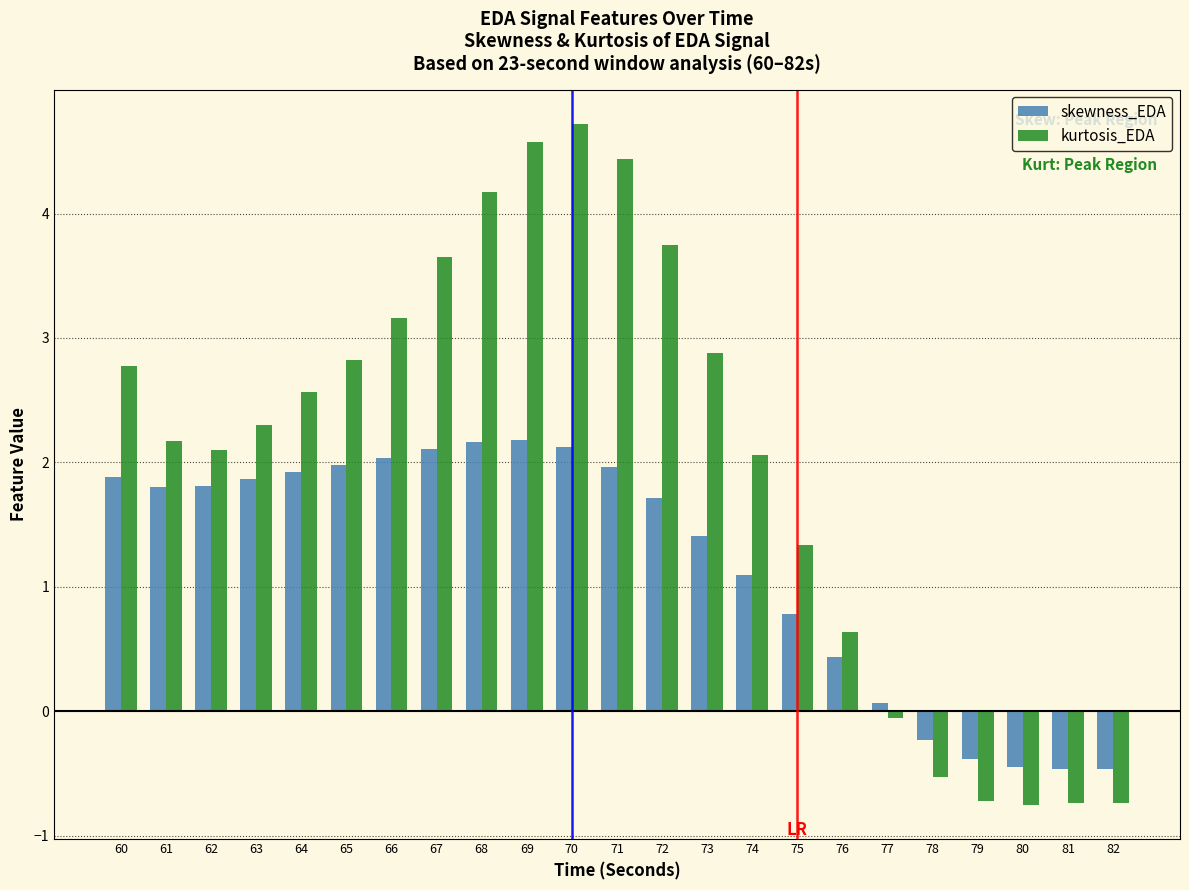

Read the kurtosis_EDA value at 71.

4.4